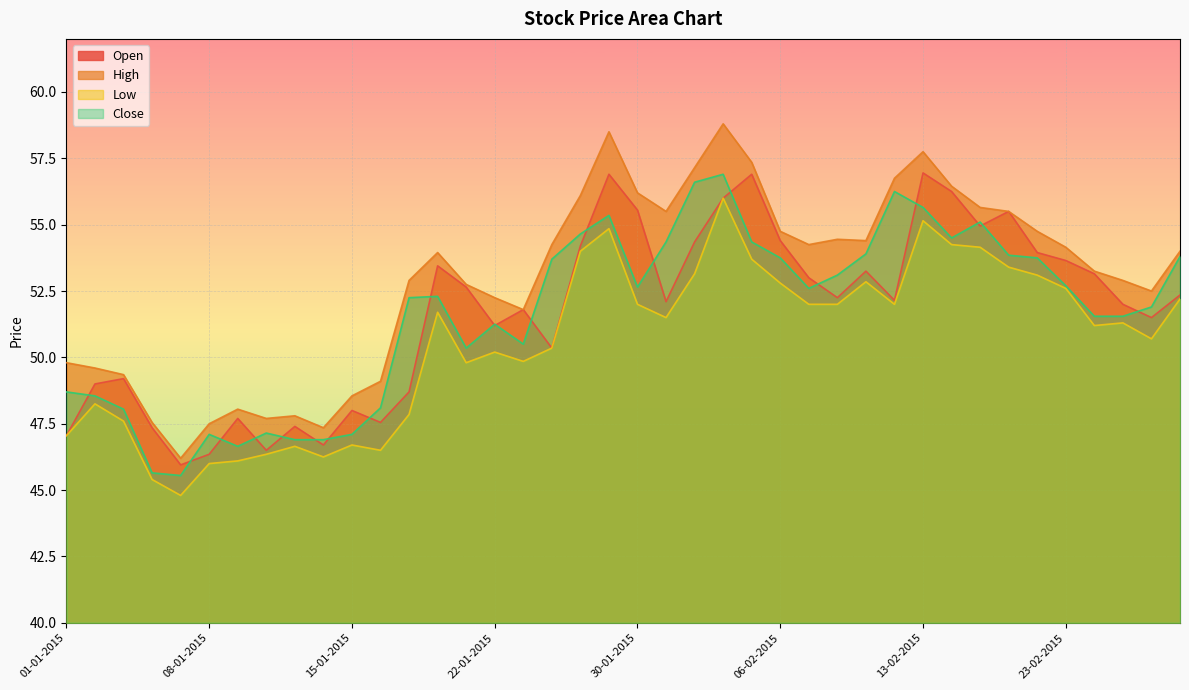

What are all the series names shown in the legend?

Open, High, Low, Close